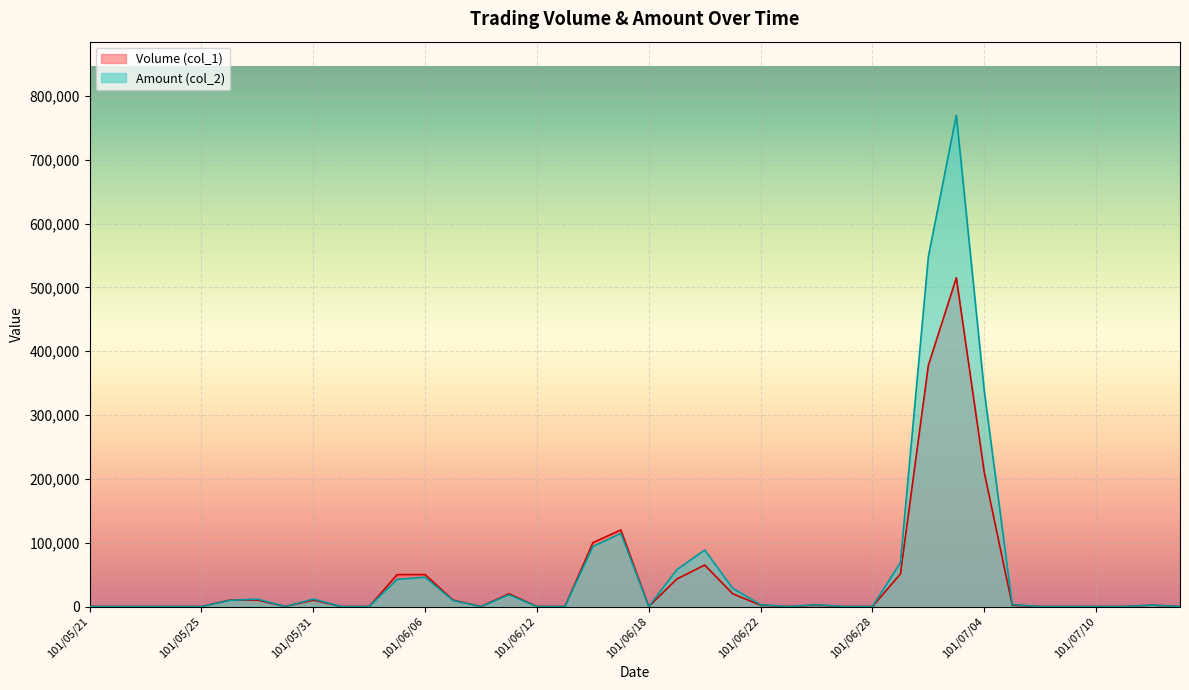

What is the sum of the Amount (col_2) values at 101/07/04 and 101/06/04?

337320